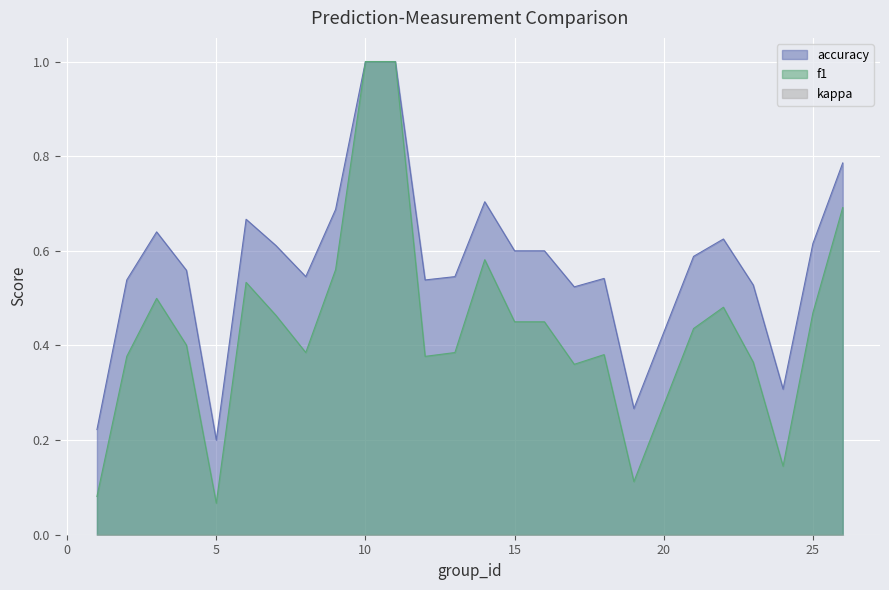

The value of accuracy at 2 is 0.5. True or false?

True